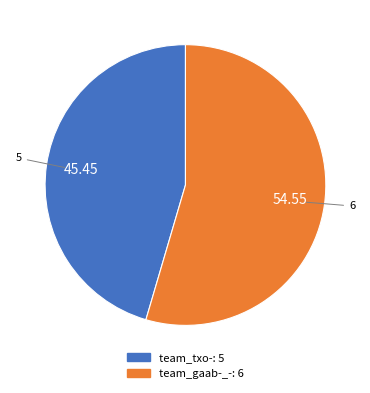

Is the sum of team_gaab-_- and team_txo- greater than half?

Yes